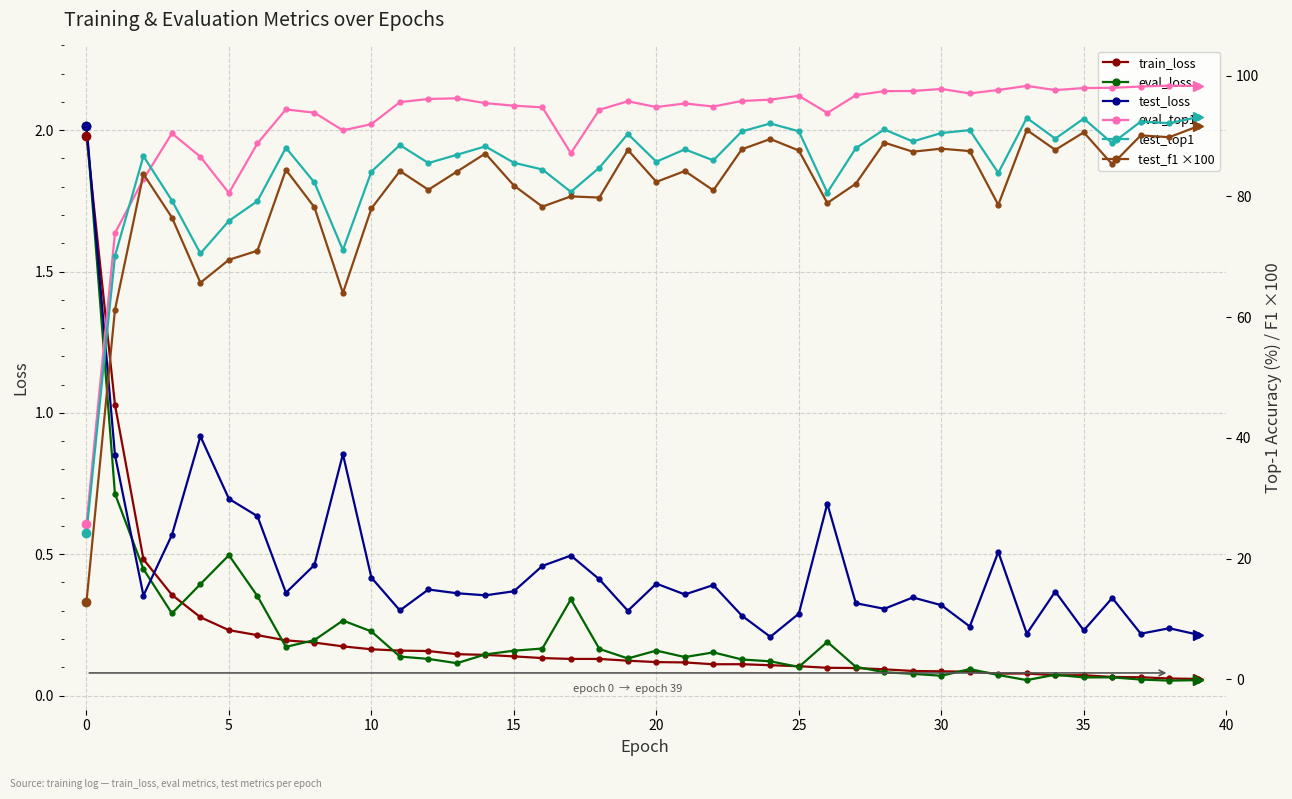

In eval_top1, how many points are lower than both neighbors (excluding endpoints)?

8